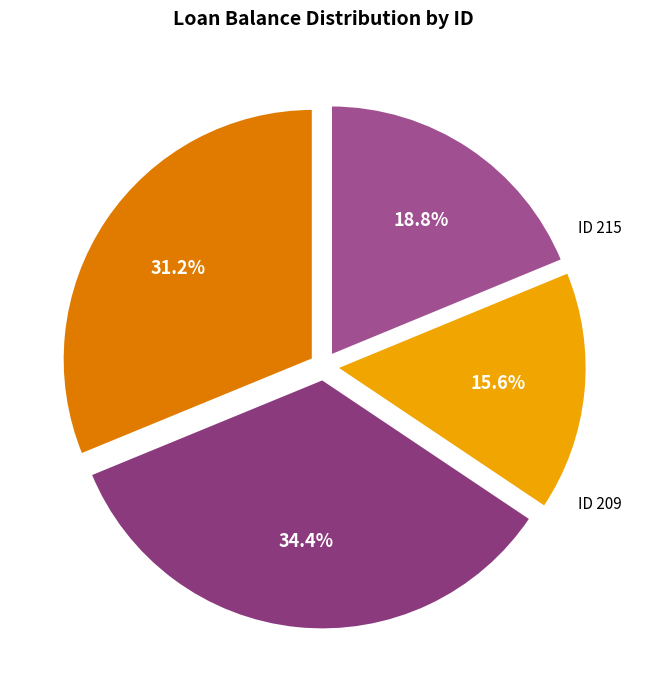

How many slices are in this pie chart?

4